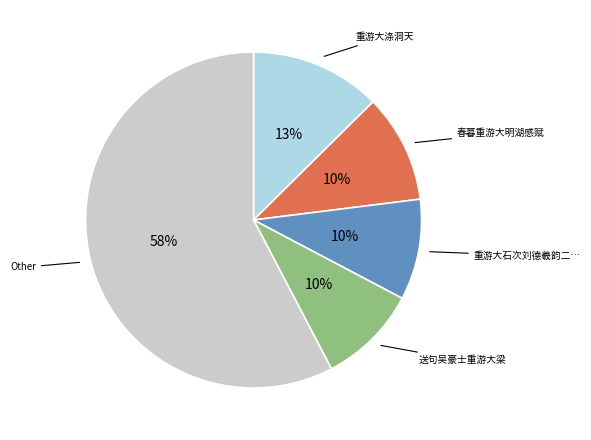

To the nearest percent, what is the average slice percentage?

20%